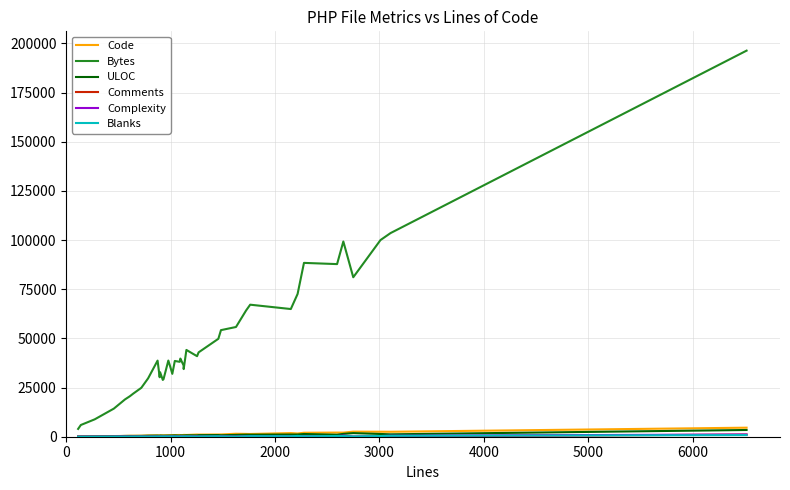

True or false: Code and Bytes intersect in this chart.

False